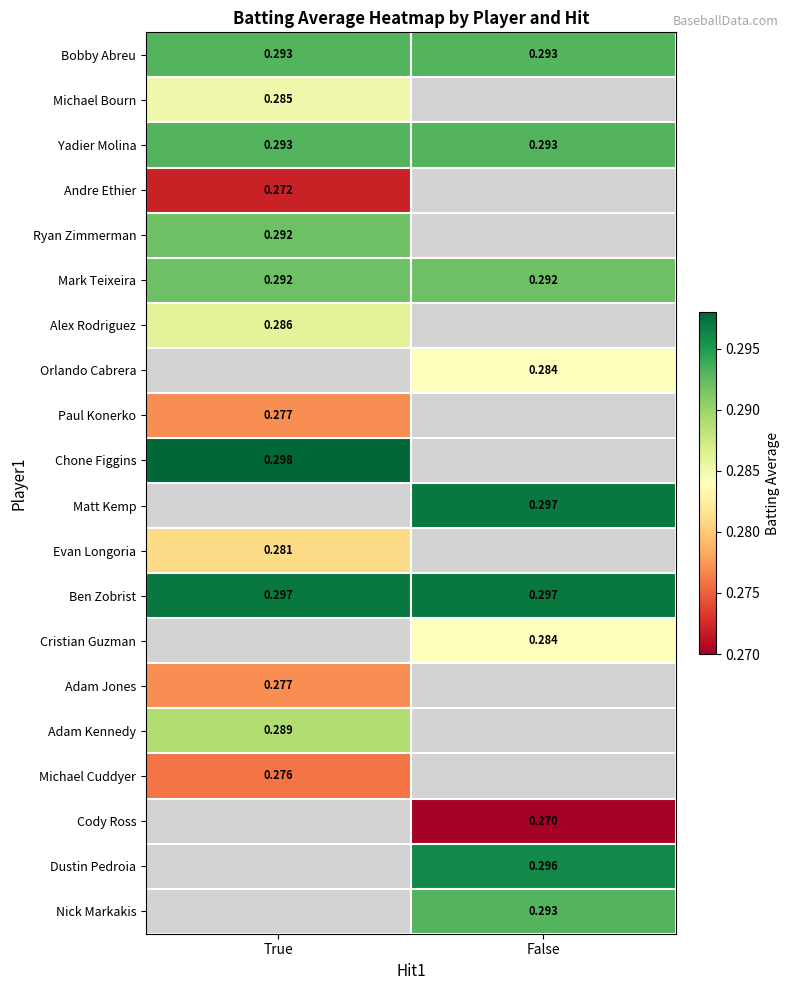

At how many categories does at least one series exceed 0?

2